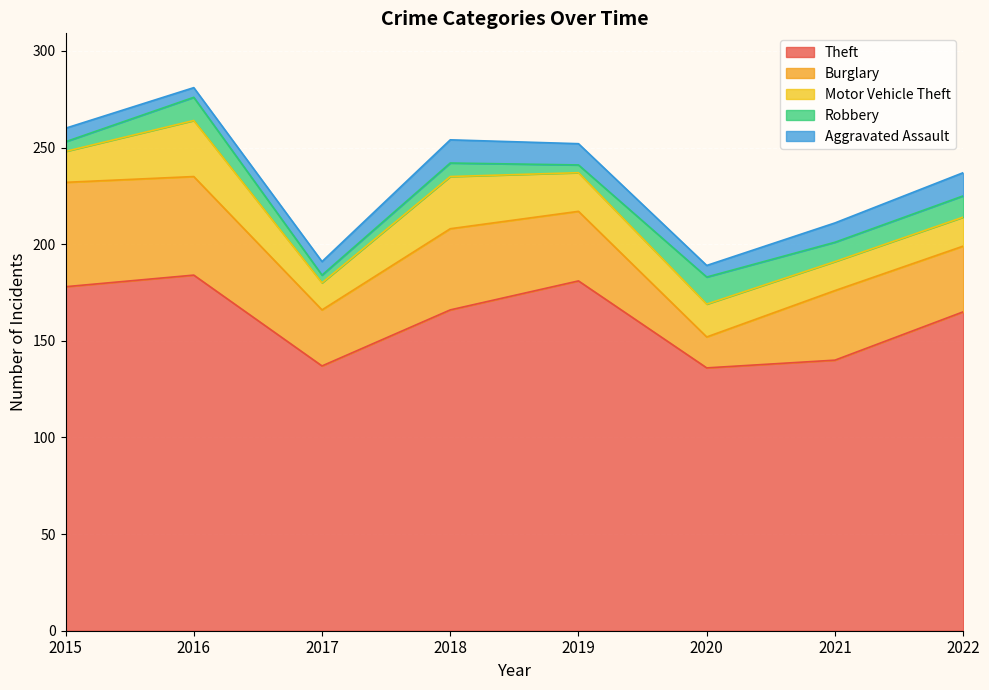

Where is Theft nearest to the value 160?

2022